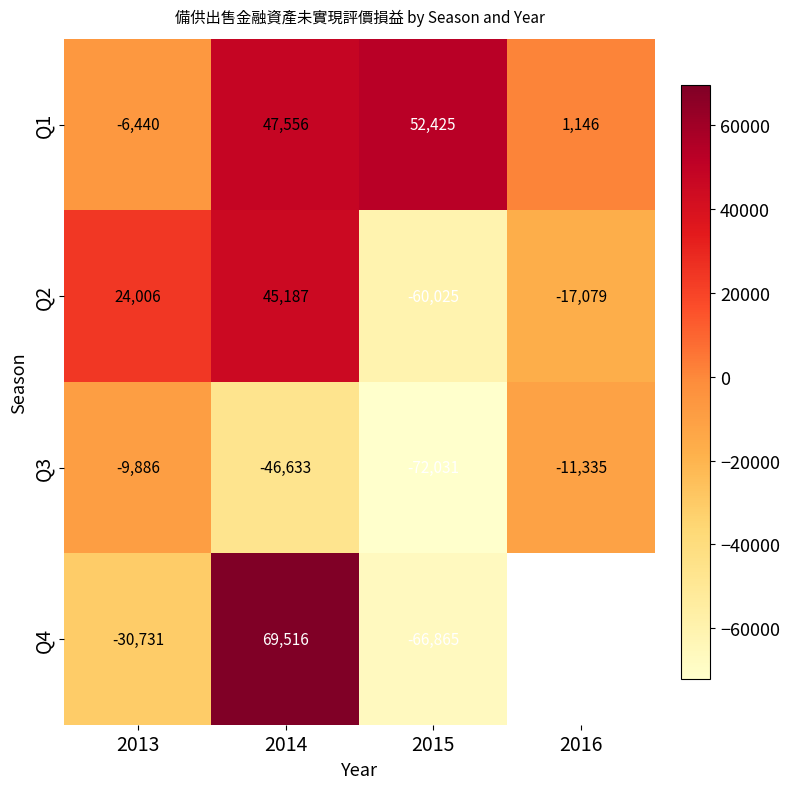

At which label does Q2 reach its minimum?

2015